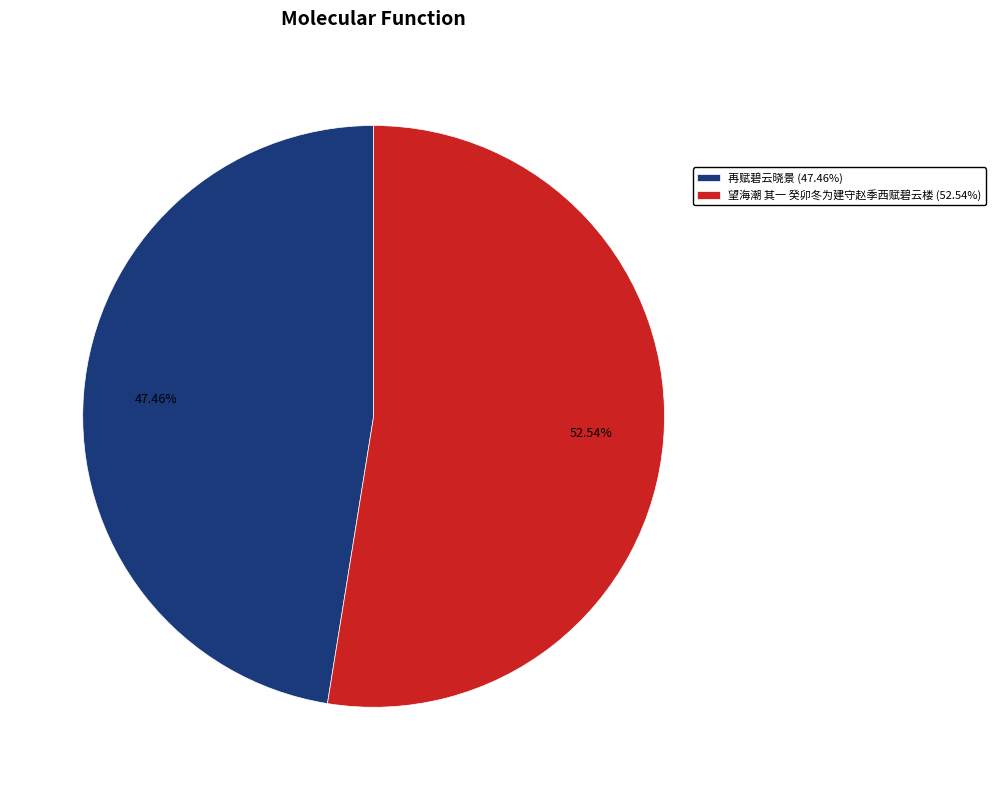

To the nearest percent, what is the combined percentage of 望海潮 其一 癸卯冬为建守赵季西赋碧云楼 and 再赋碧云晓景?

100%